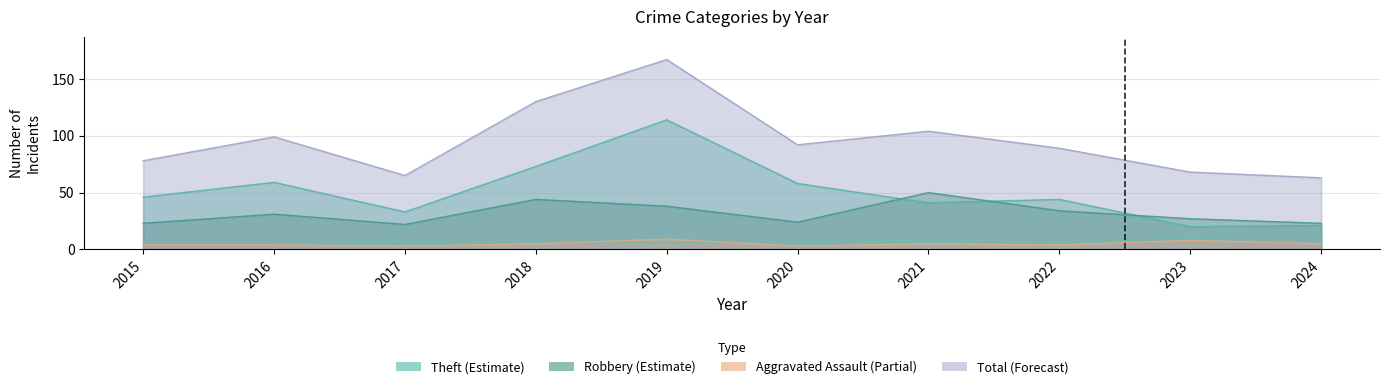

At which category does Aggravated Assault reach its first local valley?

2017